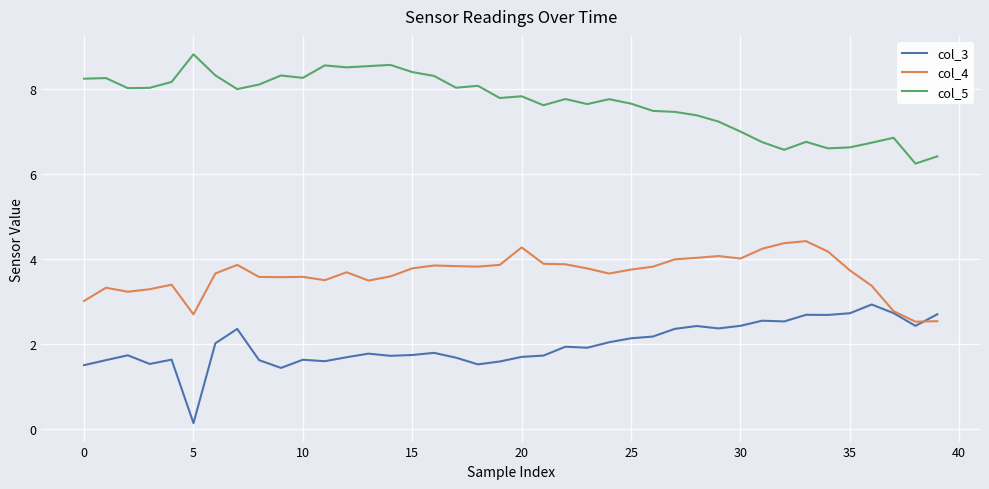

True or false: col_5 and col_3 cross at least once.

False